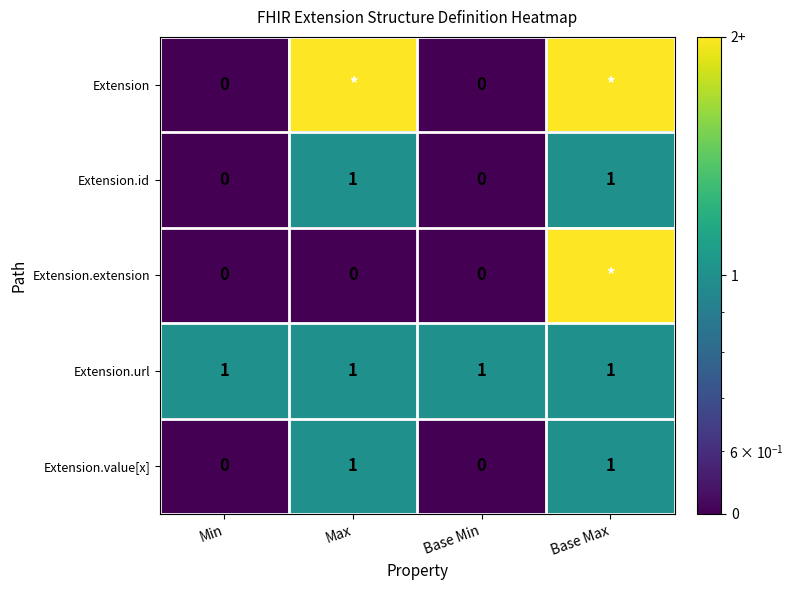

True or false: Extension.value[x] has a value of -1 at Base Min.

False